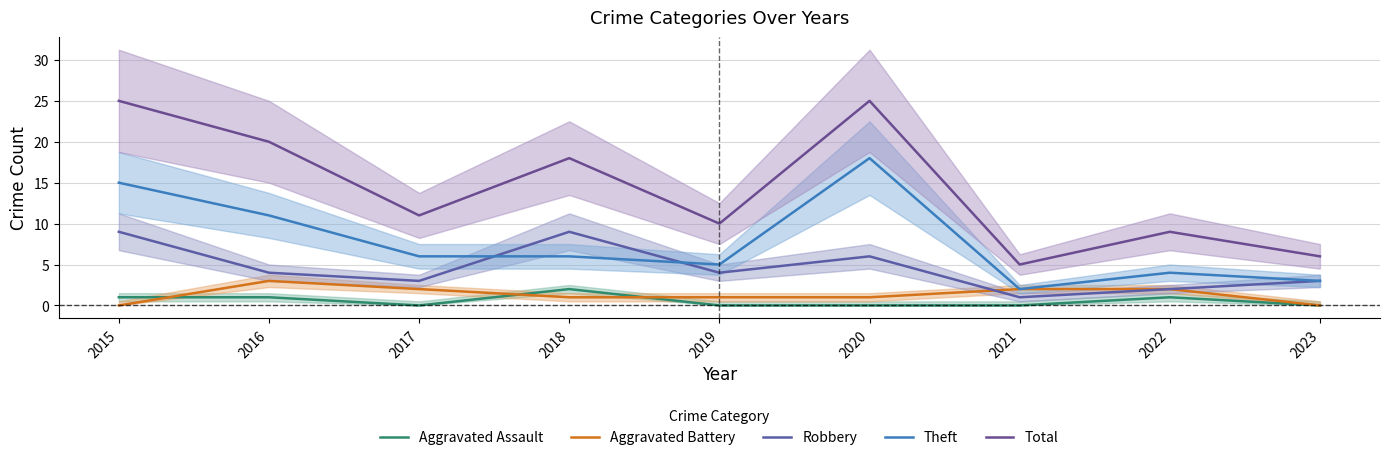

Reading left to right, transcribe all the data shown in this chart.

Aggravated Assault: 2015=1	2016=1	2017=0	2018=2	2019=0	2020=0	2021=0	2022=1	2023=0
Aggravated Battery: 2015=0	2016=3	2017=2	2018=1	2019=1	2020=1	2021=2	2022=2	2023=0
Robbery: 2015=9	2016=4	2017=3	2018=9	2019=4	2020=6	2021=1	2022=2	2023=3
Theft: 2015=15	2016=11	2017=6	2018=6	2019=5	2020=18	2021=2	2022=4	2023=3
Total: 2015=25	2016=20	2017=11	2018=18	2019=10	2020=25	2021=5	2022=9	2023=6